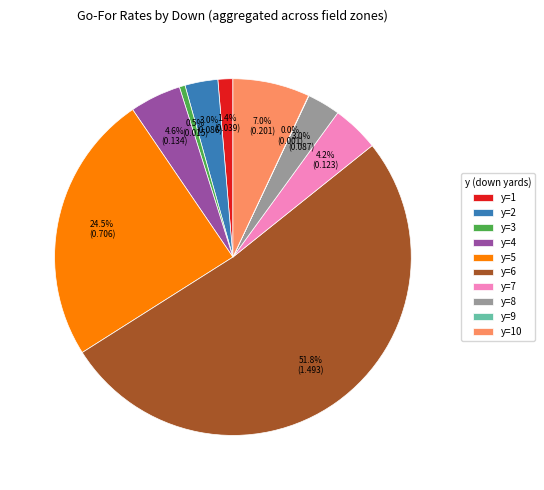

Combined, do y=1 and y=4 account for over 50%?

No